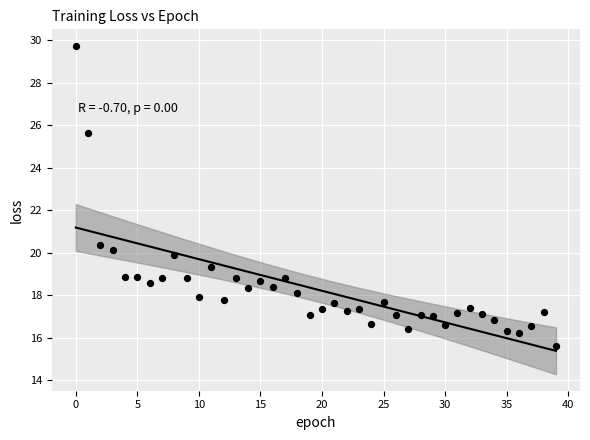

What is the range of Y values (max minus min)?

14.1